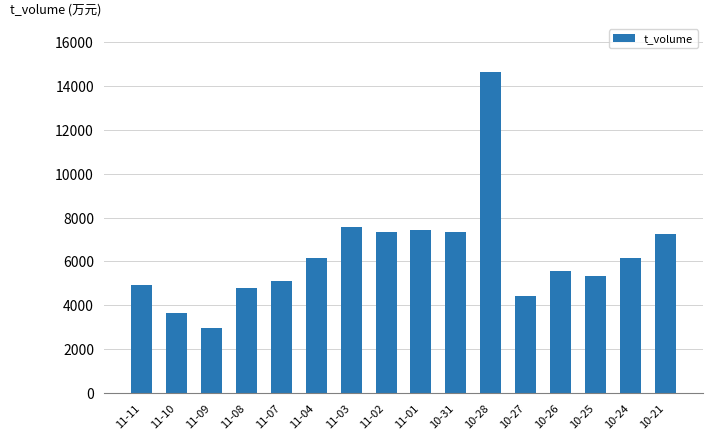

Are the bars horizontal?

No